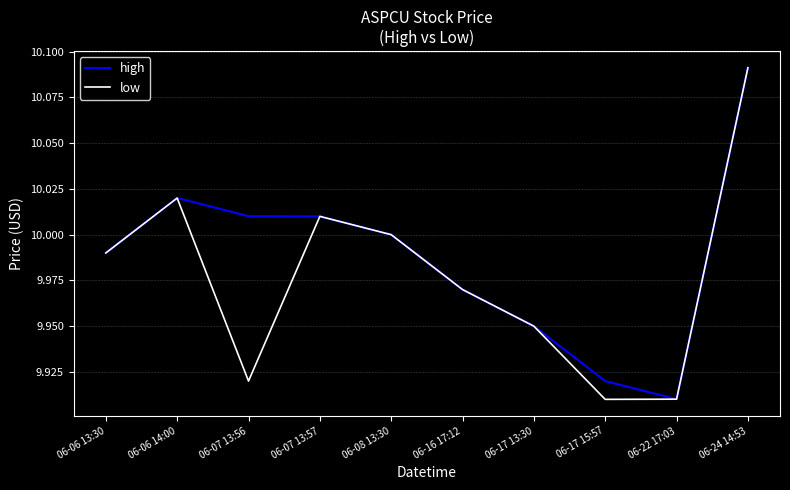

Which series changed the most between 06-06 14:00 and 06-22 17:03?

high